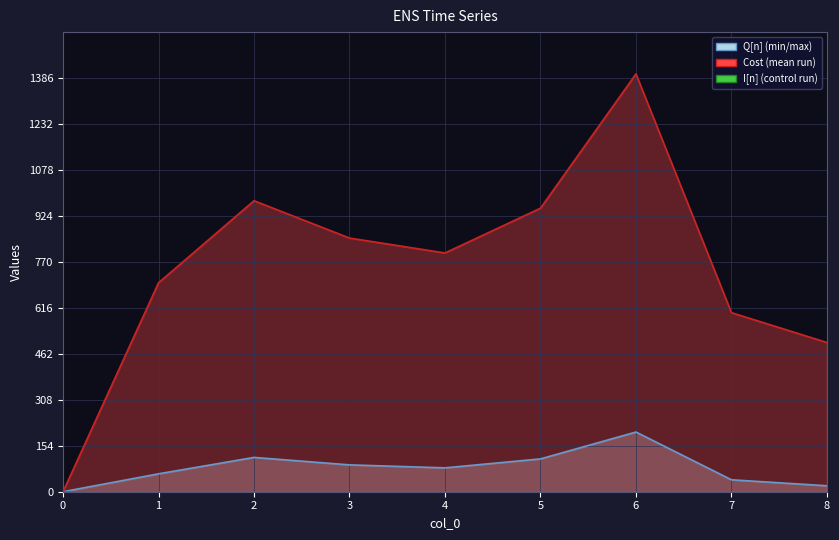

True or false: Cost line has more than 2 interior local peaks.

False